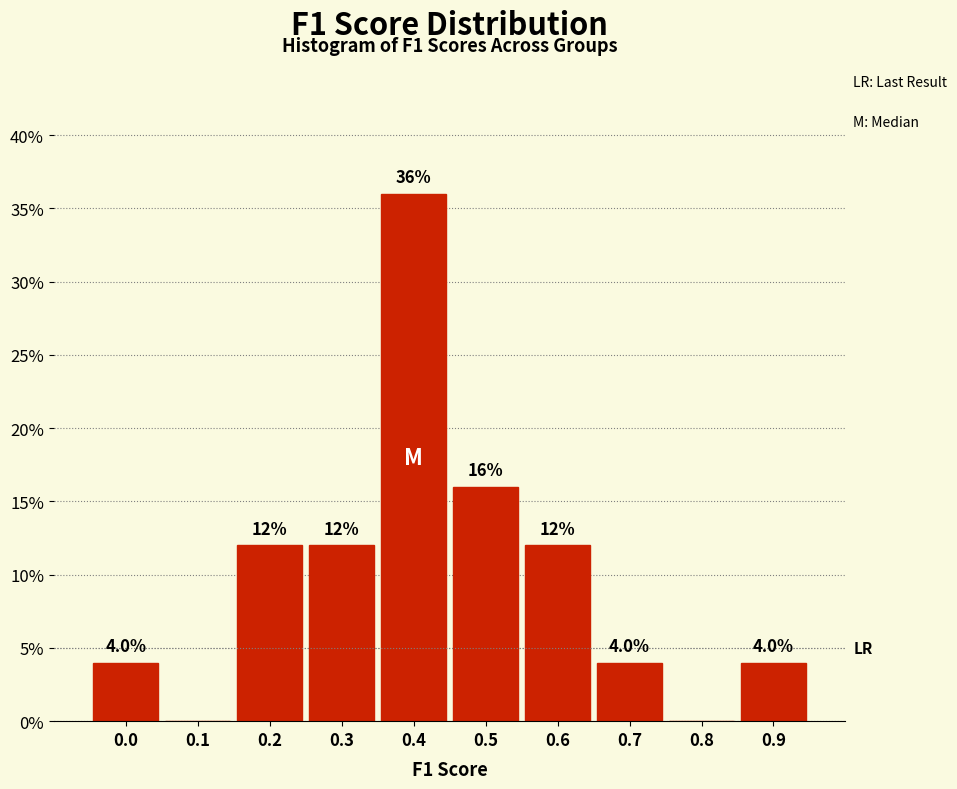

Reading left to right, transcribe all the data shown in this chart.

0.0=4	0.1=0	0.2=12	0.3=12	0.4=36	0.5=16	0.6=12	0.7=4	0.8=0	0.9=4